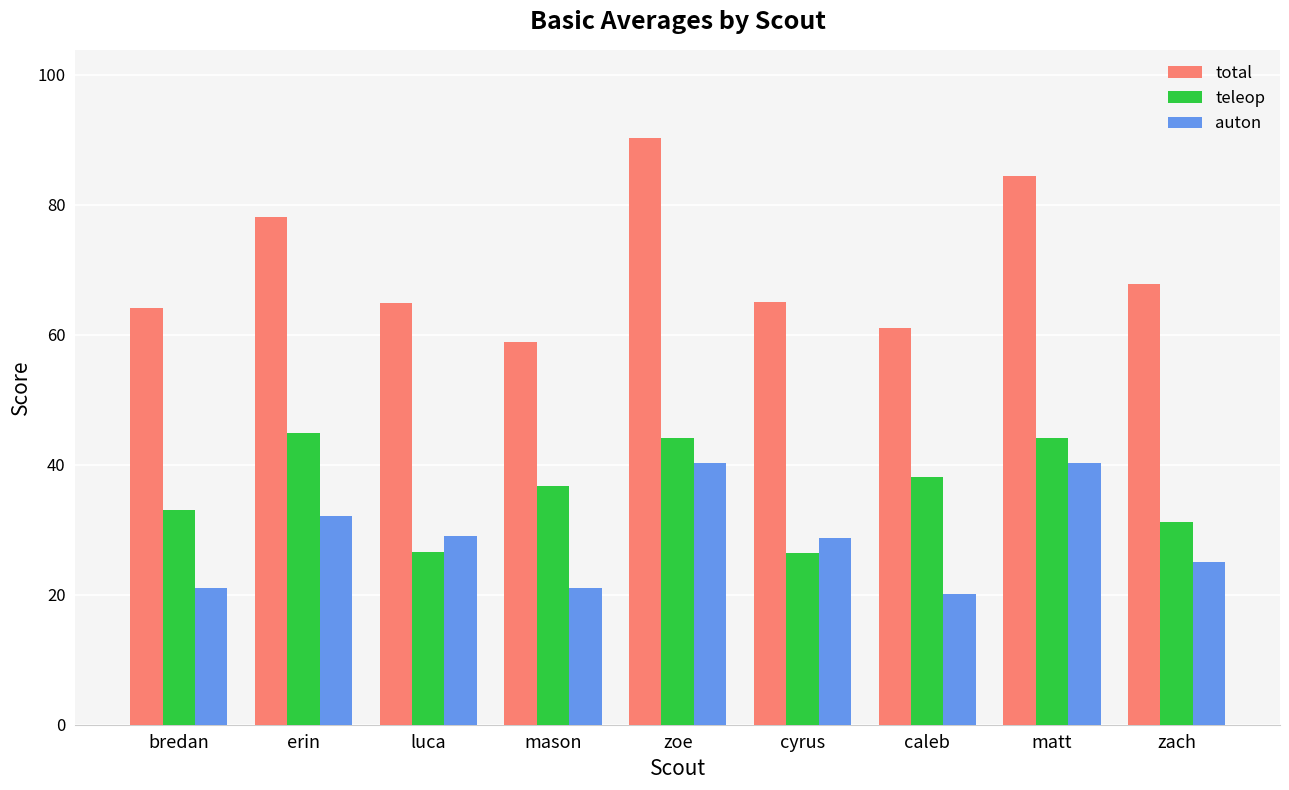

How many groups of bars are there?

9